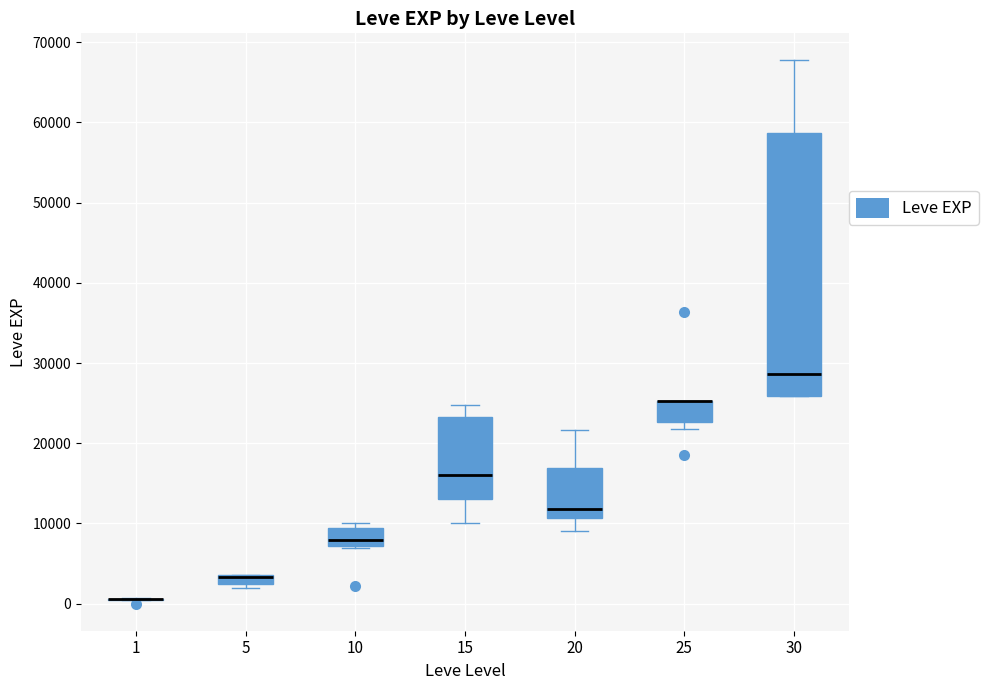

Where is the lower edge of the box at x = 5 on the y-axis? The values are not printed on the chart, so give them approximately, as read against the axis.

2000